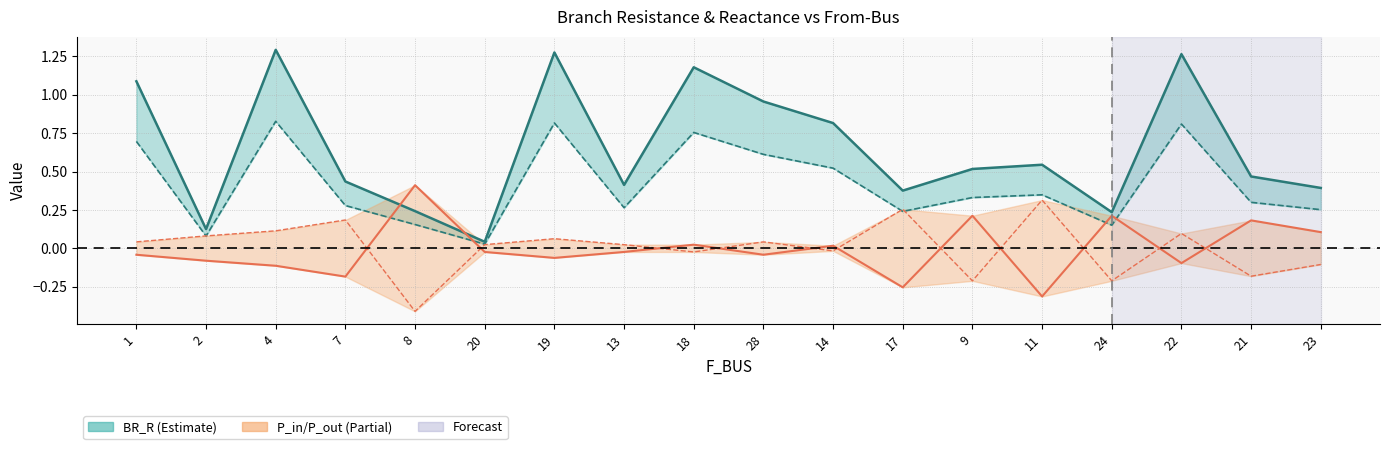

What is the spread (max minus min) of values at 23?

0.5